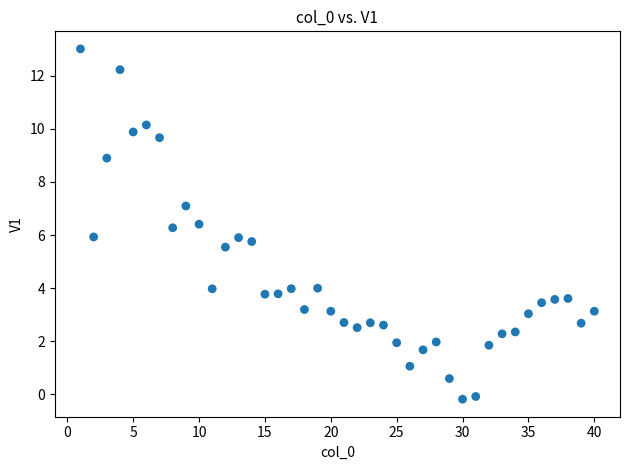

What is the range of Y values (max minus min)?

13.2